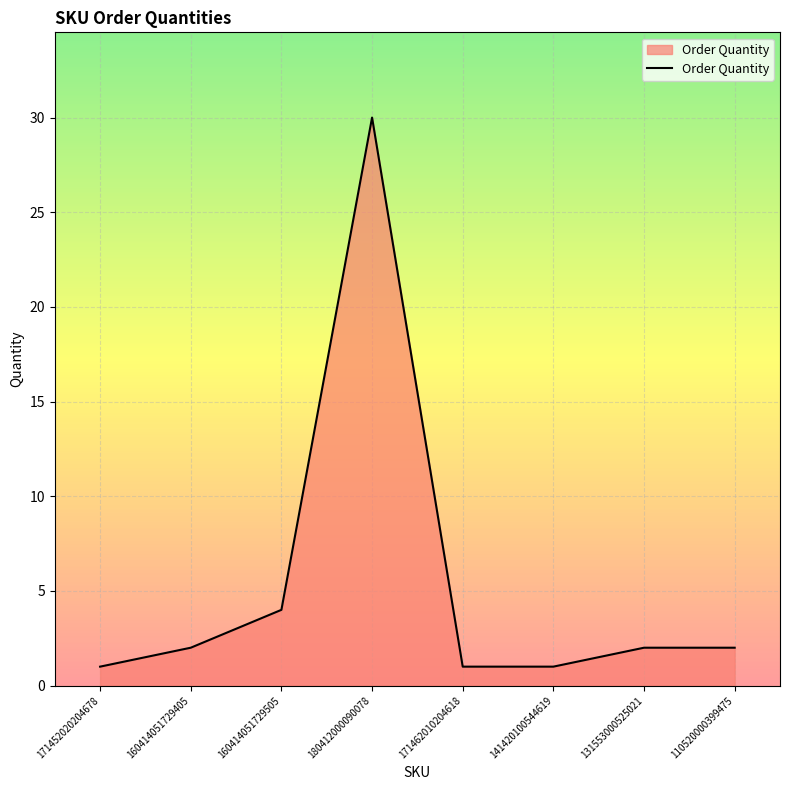

Which has a higher value, 171462010204618 or 160414051729505?

160414051729505